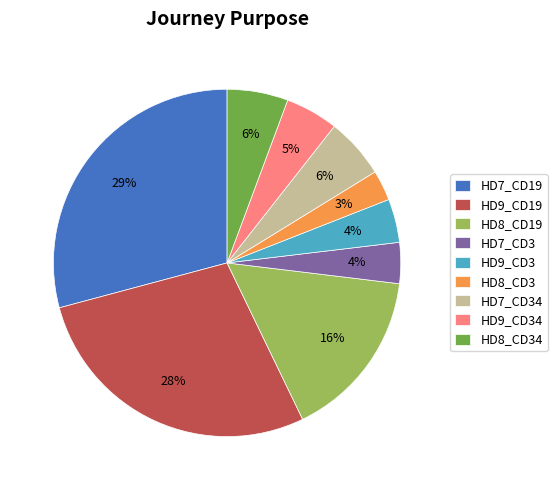

To the nearest percent, what is the difference between the HD9_CD3 and HD7_CD19 slice percentages?

25%